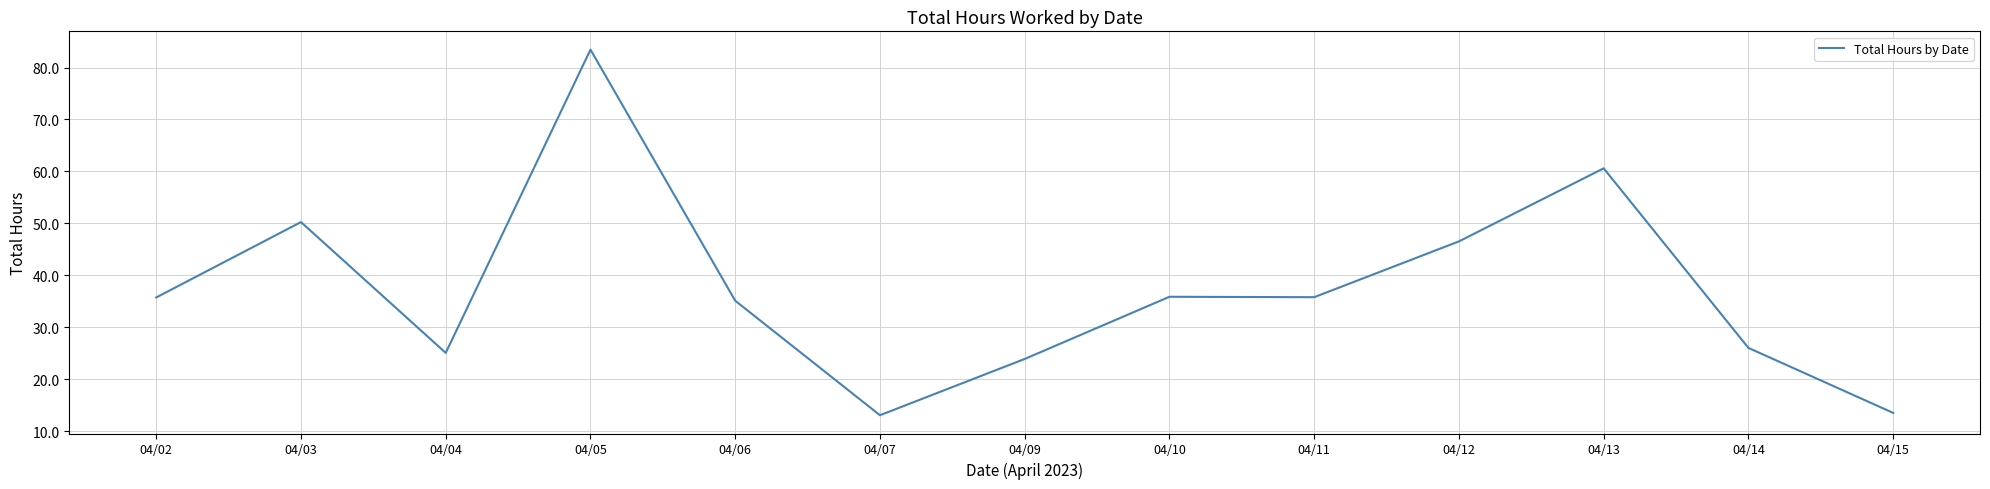

True or false: the data shows 49.0 at 04/11.

False